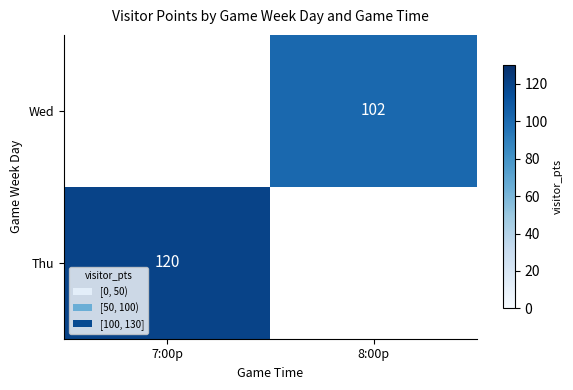

What is the difference between the highest and lowest values at 7:00p?

120